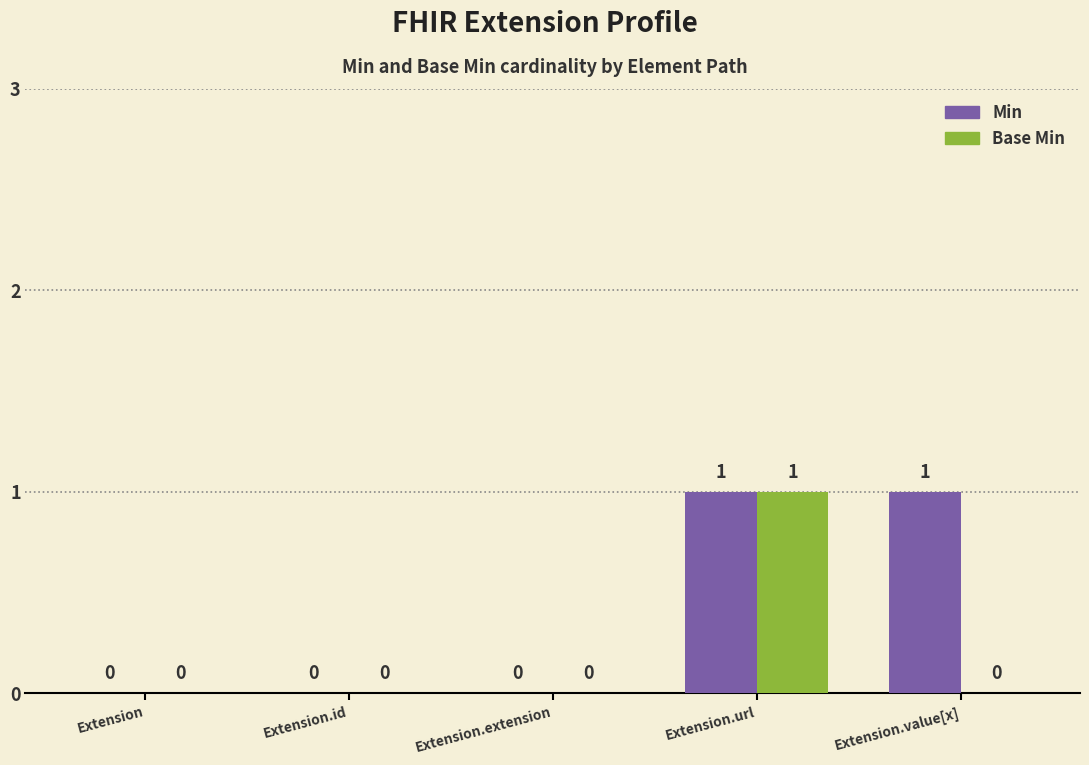

Which series changed the most between Extension.url and Extension.value[x]?

Base Min